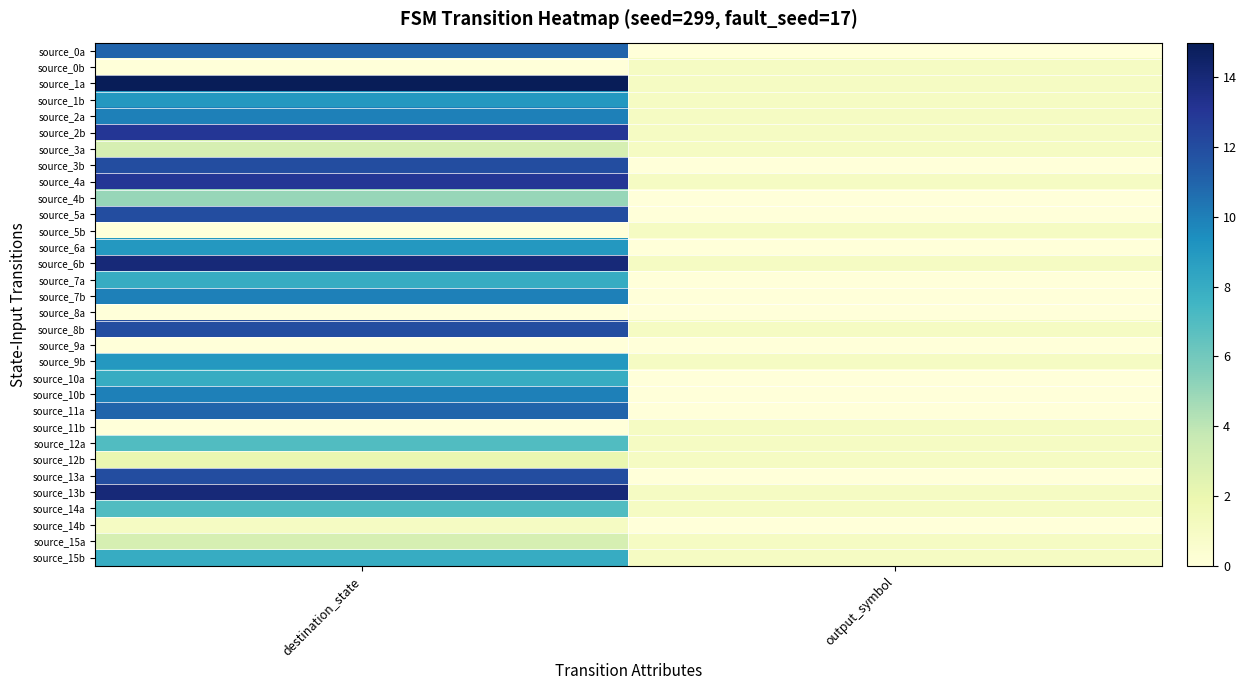

At destination_state, list the series in order from largest to smallest.

source_1a, source_6b, source_13b, source_2b, source_4a, source_3b, source_5a, source_8b, source_13a, source_0a, source_11a, source_2a, source_7b, source_10b, source_1b, source_6a, source_9b, source_7a, source_10a, source_15b, source_12a, source_14a, source_4b, source_3a, source_15a, source_12b, source_14b, source_0b, source_5b, source_8a, source_9a, source_11b